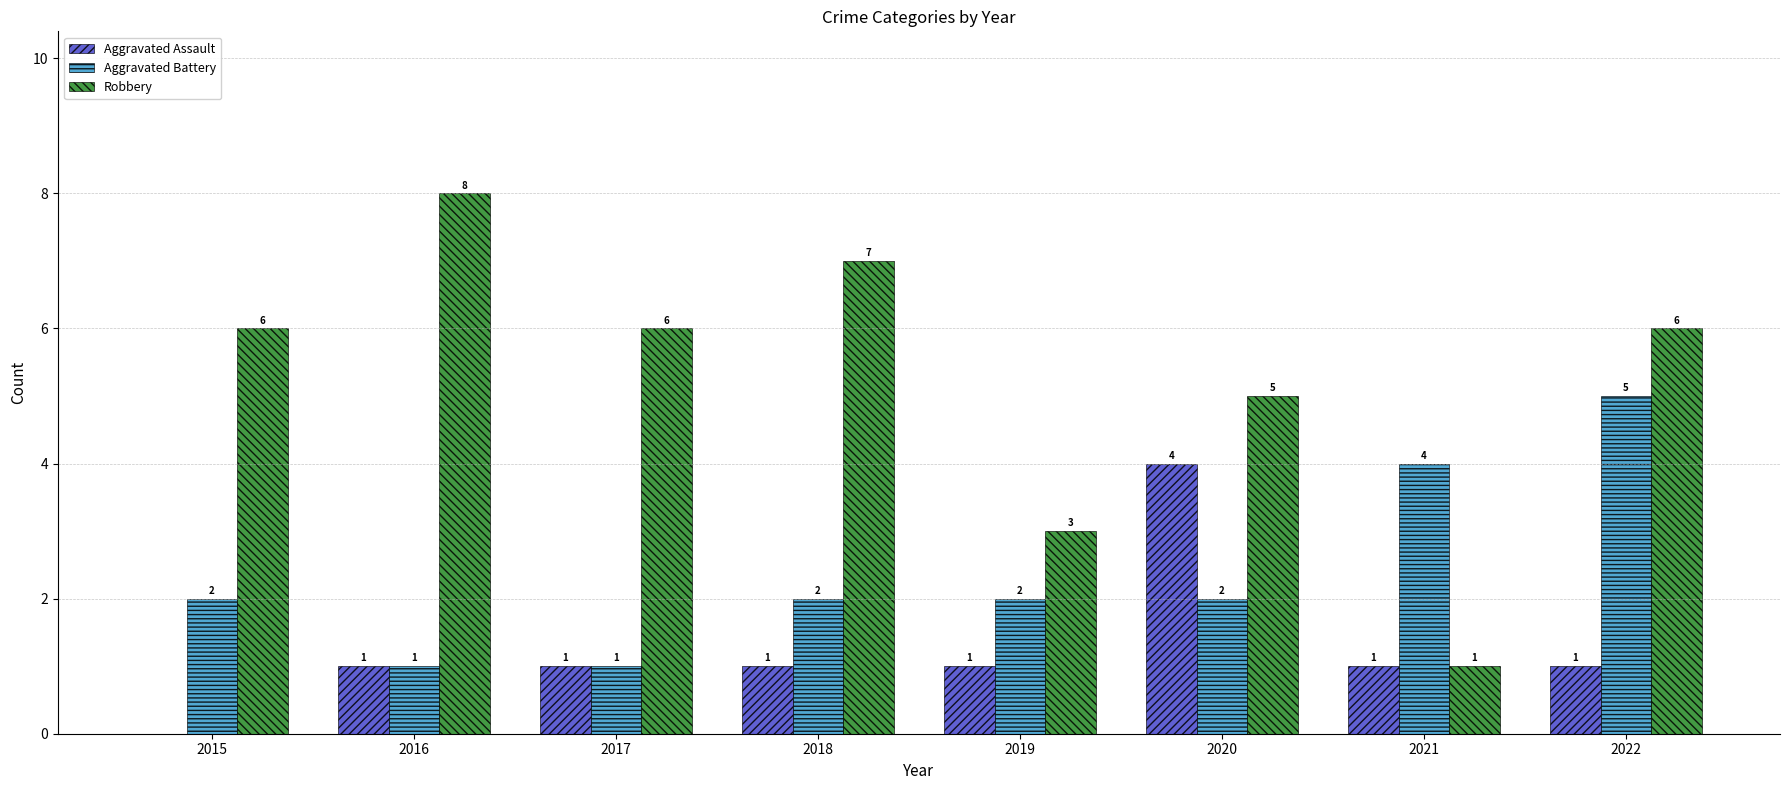

Does the chart contain stacked bars?

No